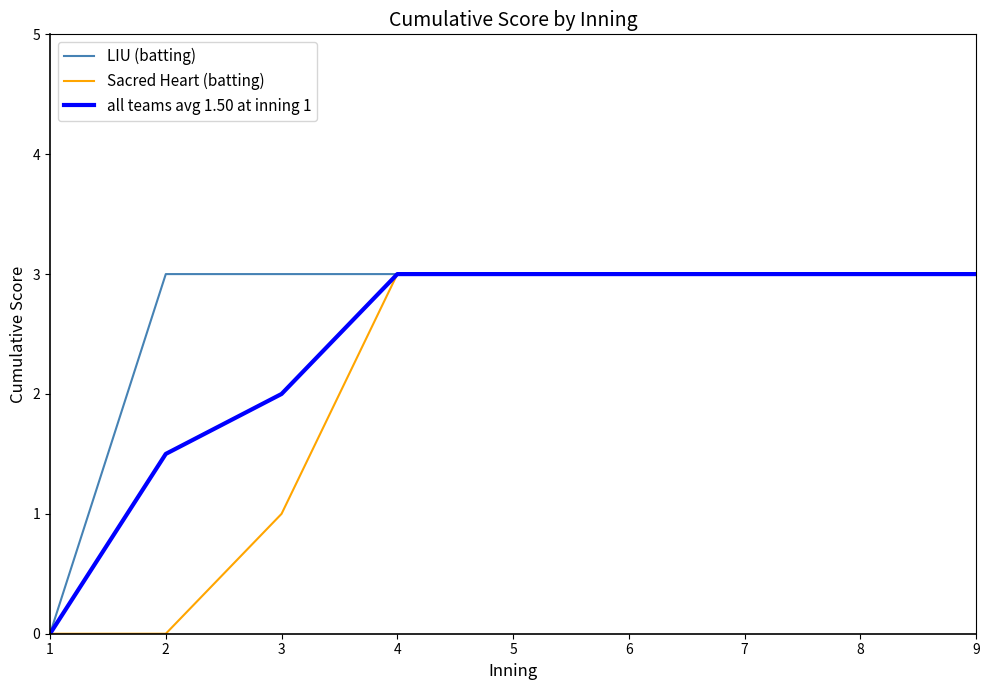

True or false: LIU (batting) has a value of 3.0 at 7.

True